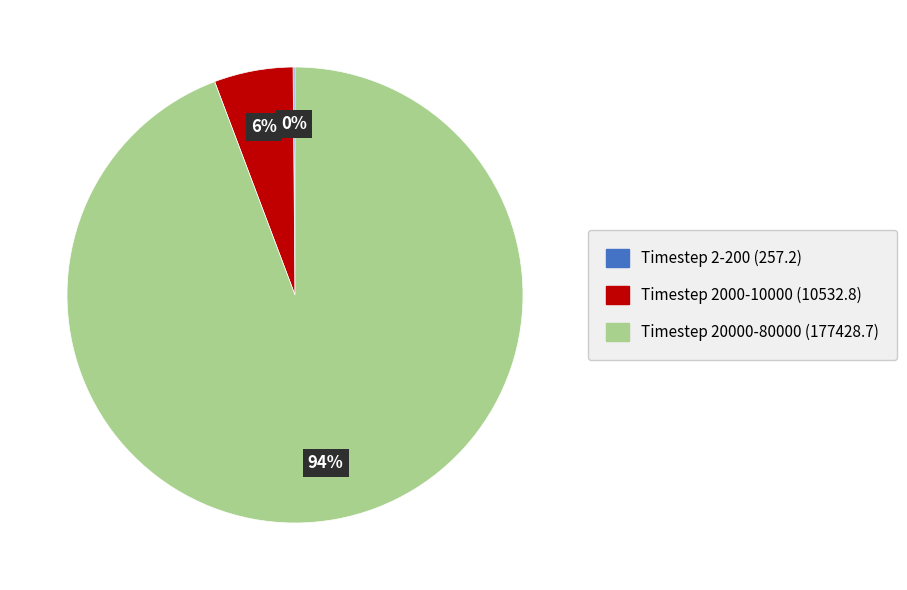

Does any single category account for the majority?

Yes